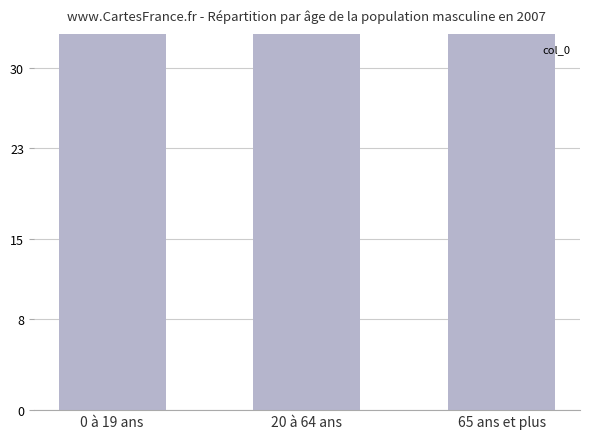

What is the maximum value shown in the chart?

881